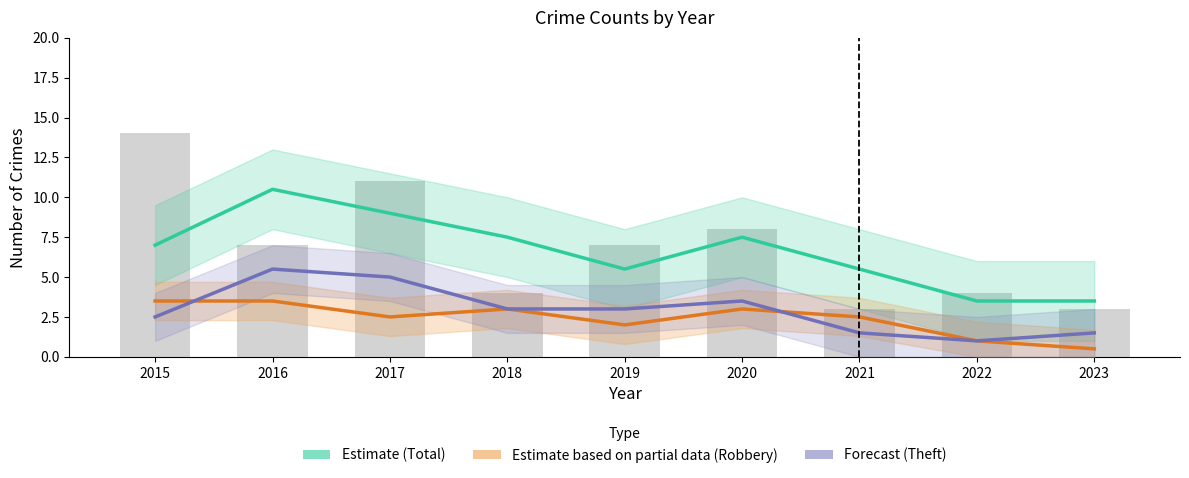

What is the average value of the Forecast (Theft) series?

2.9